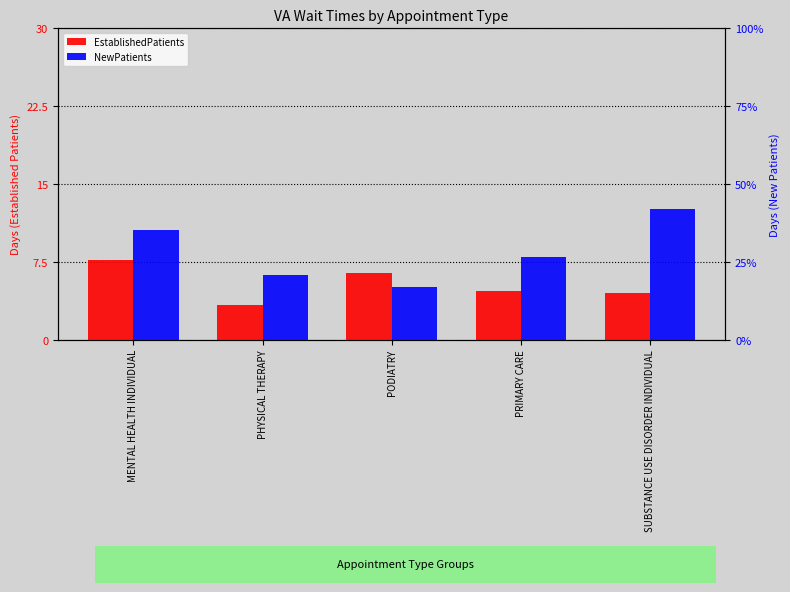

At which label is EstablishedPatients closest to 5?

PRIMARY CARE